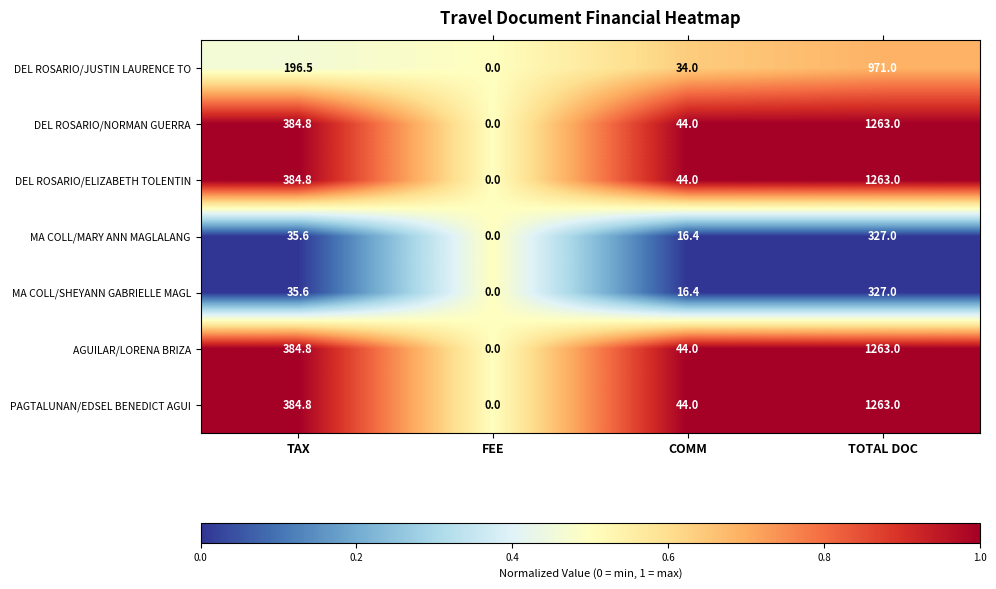

Reading left to right, extract all data points from this chart.

DEL ROSARIO/JUSTIN LAURENCE TO: 196.5	0.0	34.0	971.0
DEL ROSARIO/NORMAN GUERRA: 384.8	0.0	44.0	1263.0
DEL ROSARIO/ELIZABETH TOLENTIN: 384.8	0.0	44.0	1263.0
MA COLL/MARY ANN MAGLALANG: 35.6	0.0	16.4	327.0
MA COLL/SHEYANN GABRIELLE MAGL: 35.6	0.0	16.4	327.0
AGUILAR/LORENA BRIZA: 384.8	0.0	44.0	1263.0
PAGTALUNAN/EDSEL BENEDICT AGUI: 384.8	0.0	44.0	1263.0